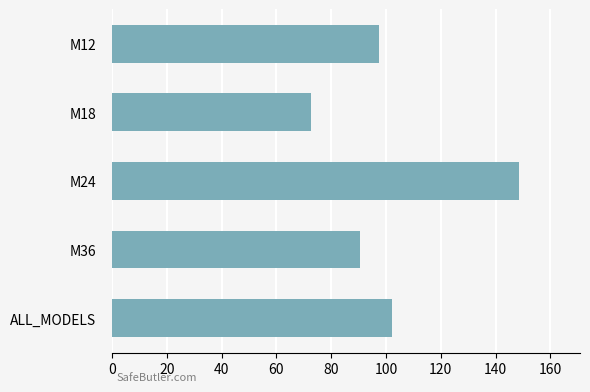

Reading top to bottom, list all the values displayed in this chart.

M12=97.6	M18=72.5	M24=148.5	M36=90.3	ALL_MODELS=102.2